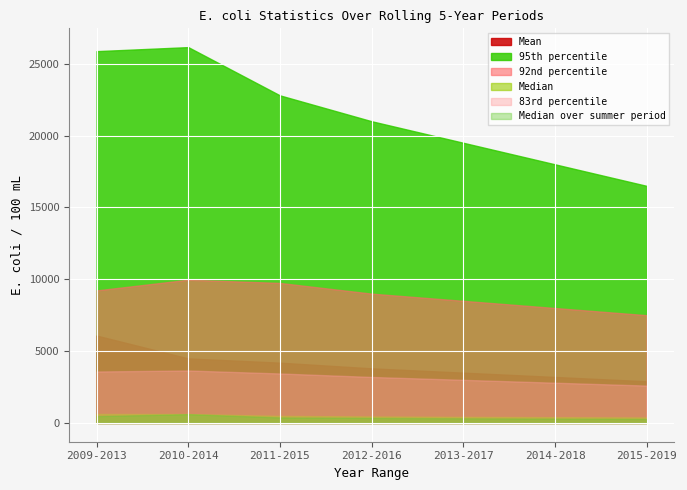

Reading left to right, extract all data points from this chart.

Mean: 6083.3	4490.9	4194.7	3800.0	3500.0	3200.0	2900.0
95th percentile: 25878.4	26158.8	22800.0	21000.0	19500.0	18000.0	16500.0
92nd percentile: 9224.7	9968.4	9744.4	9000.0	8500.0	8000.0	7500.0
Median: 623.5	619.0	490.0	450.0	420.0	400.0	380.0
83rd percentile: 3580.6	3649.9	3442.6	3200.0	3000.0	2800.0	2600.0
Median over summer period: 475.0	610.0	381.0	350.0	320.0	300.0	280.0